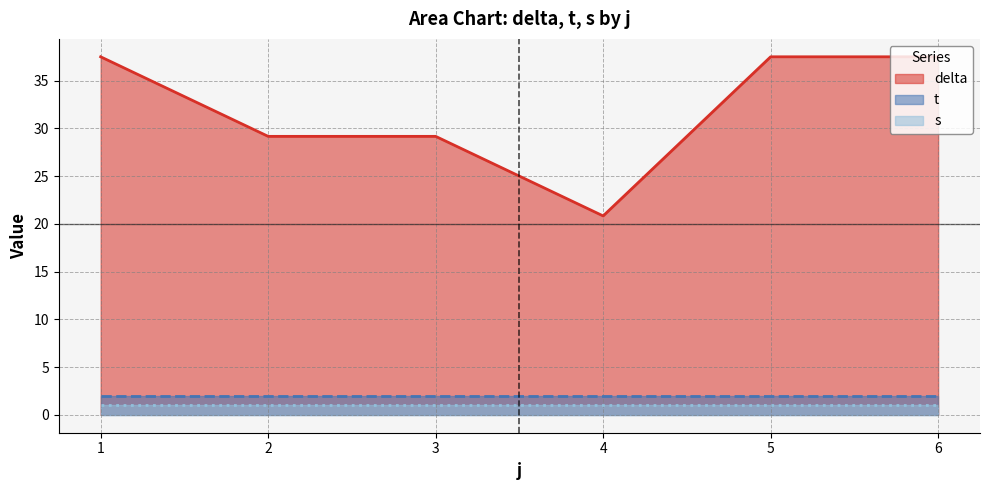

What is the difference between the second highest and minimum values in the t series?

0.0